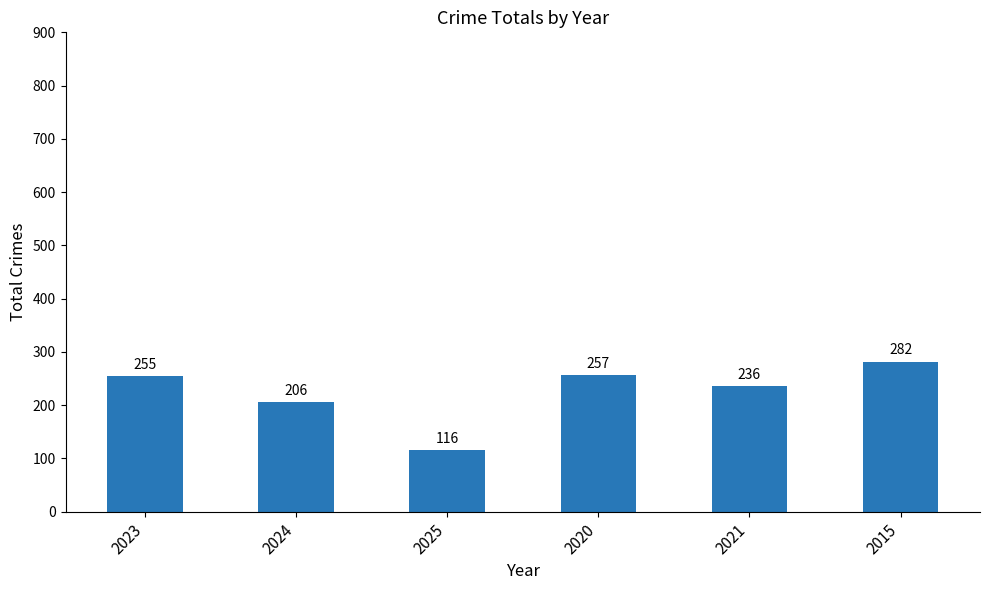

Reading right to left, list all the values displayed in this chart.

282	236	257	116	206	255